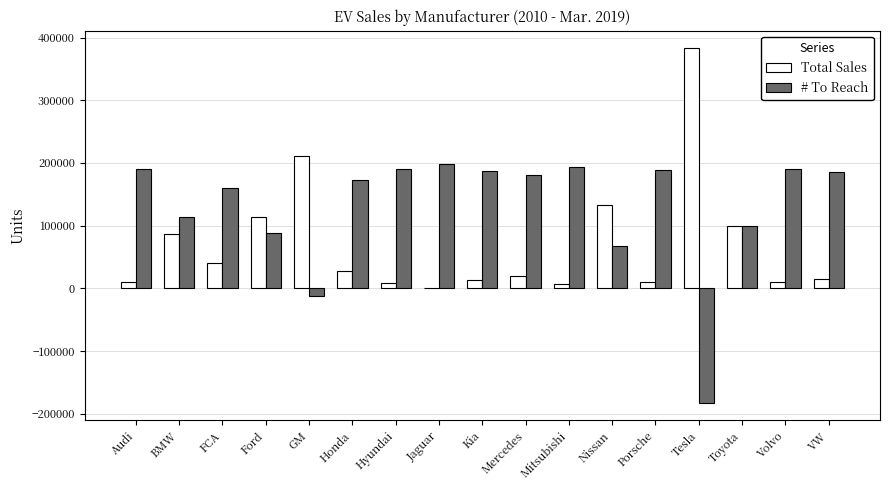

At which category does the chart reach its peak across all series?

Tesla